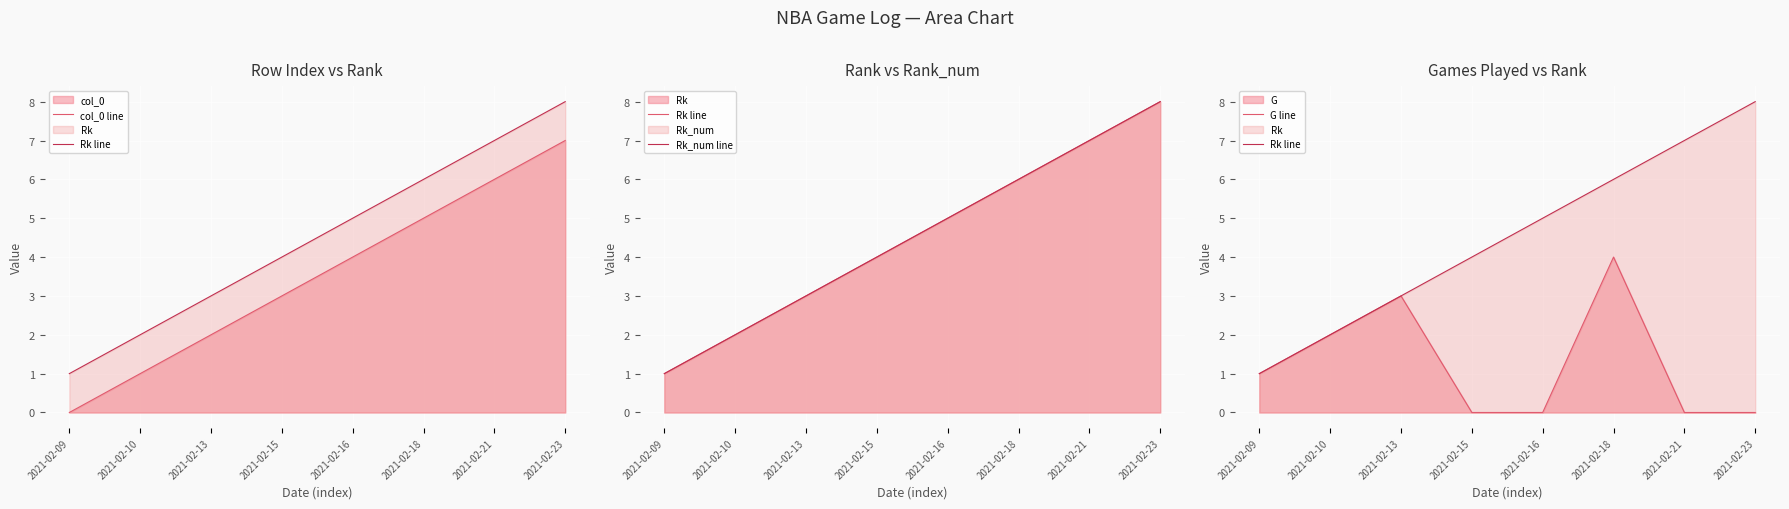

What are all the series names shown in the legend?

col_0 line, Rk line, Rk_num line, G line